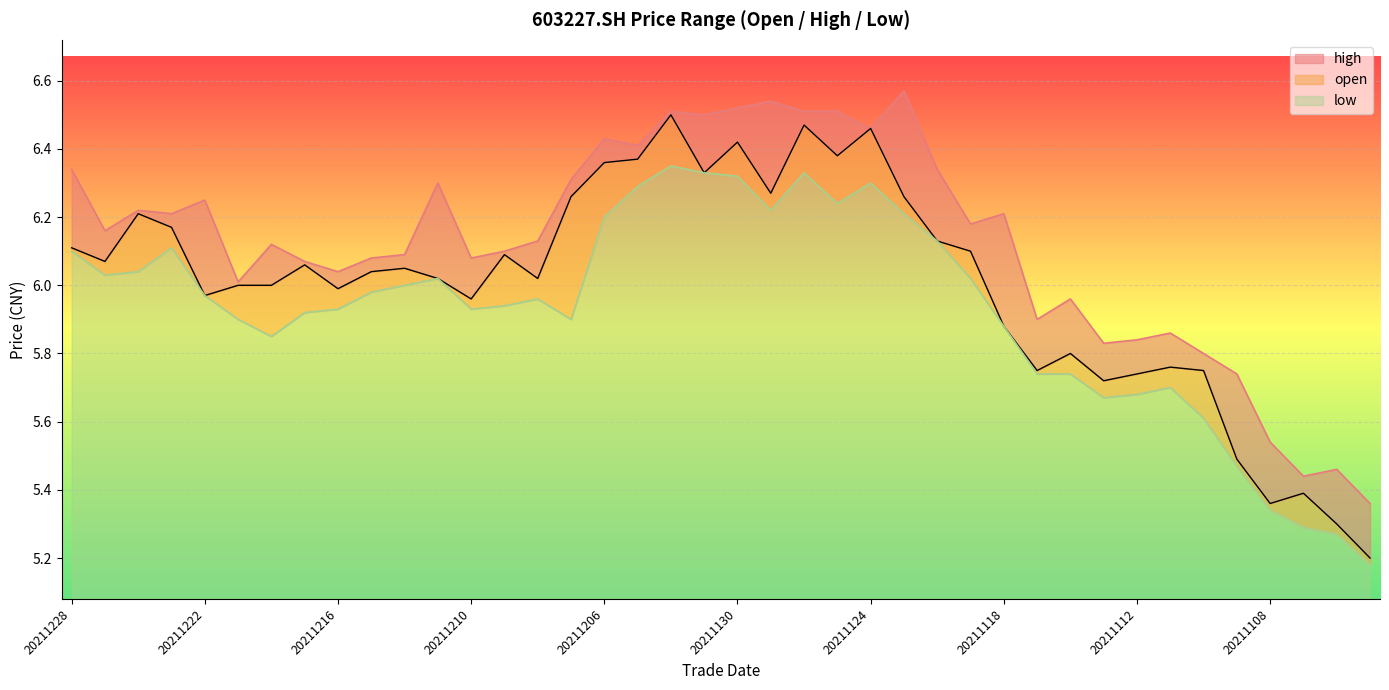

Where is high nearest to the value 5?

20211103